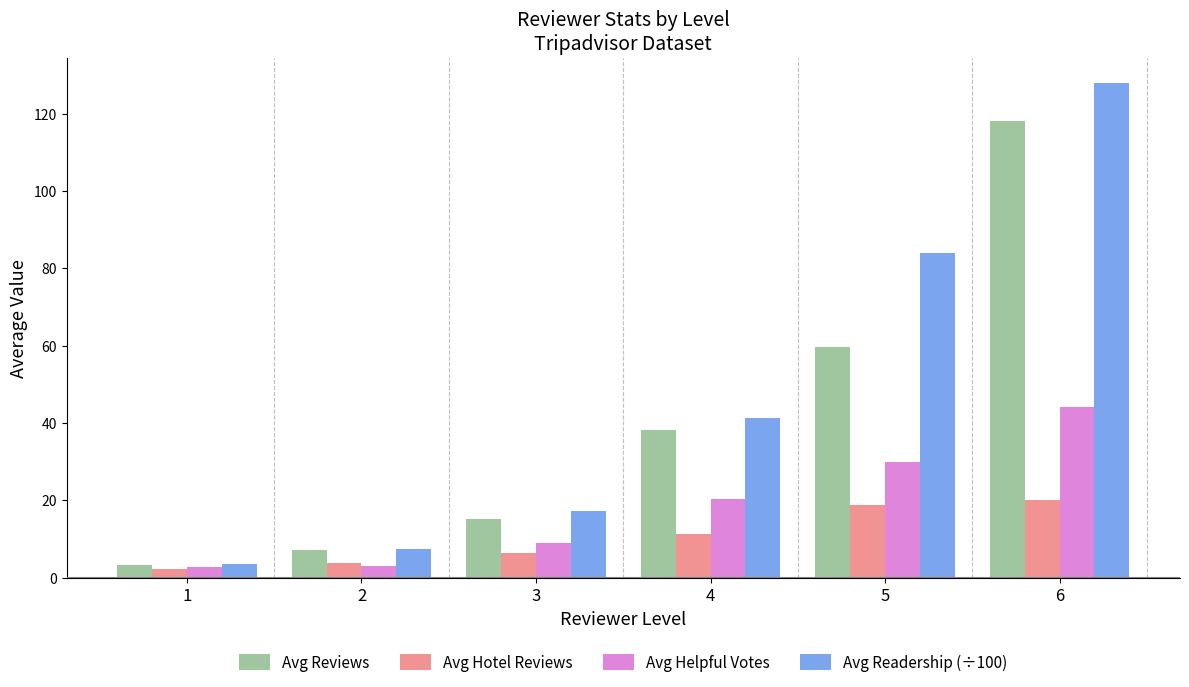

At 5, list the series in order from largest to smallest.

Avg Readership (÷100), Avg Reviews, Avg Helpful Votes, Avg Hotel Reviews